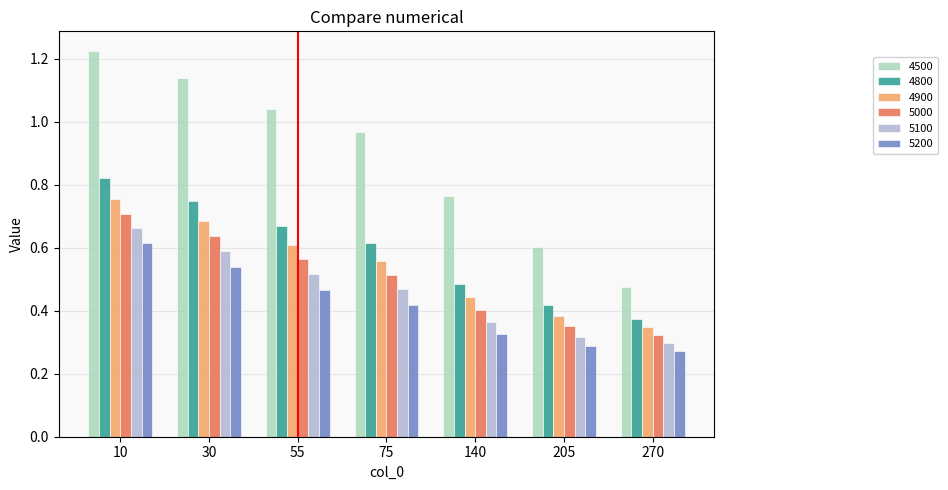

What is the sum of the 5000 values at 140 and 75?

0.9